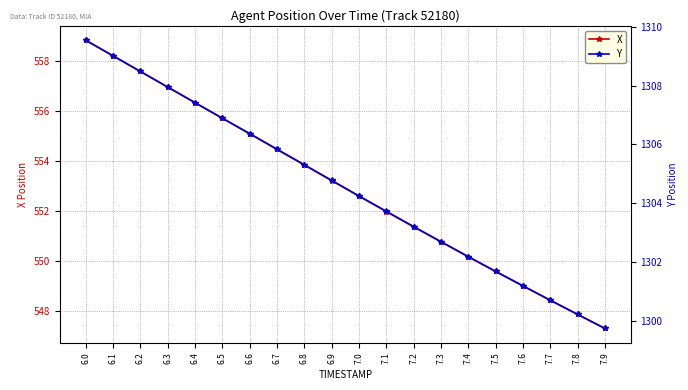

List the series in order of their peak value, lowest first.

X, Y